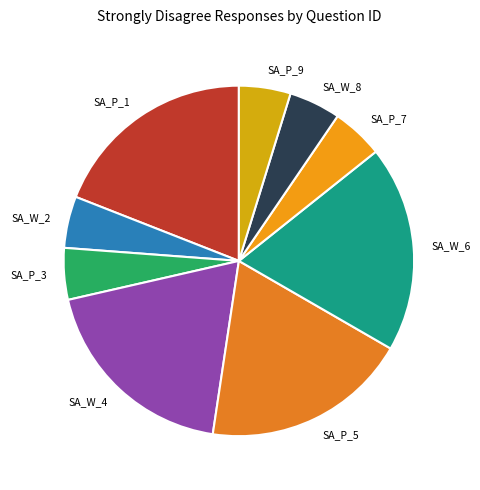

Is it true that SA_W_8 is 13% of the pie?

False